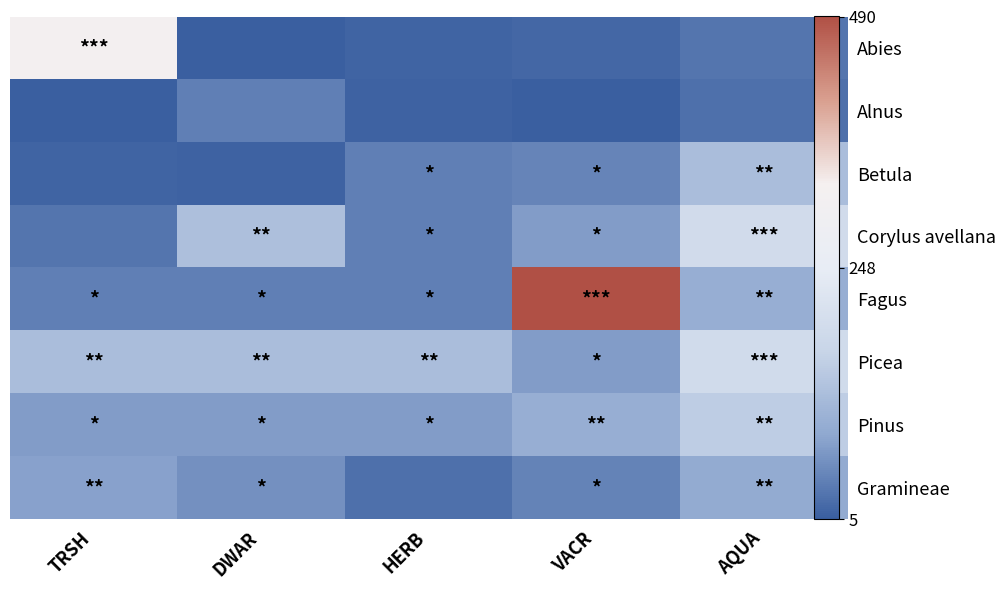

What is the total value across all series at HERB?

372